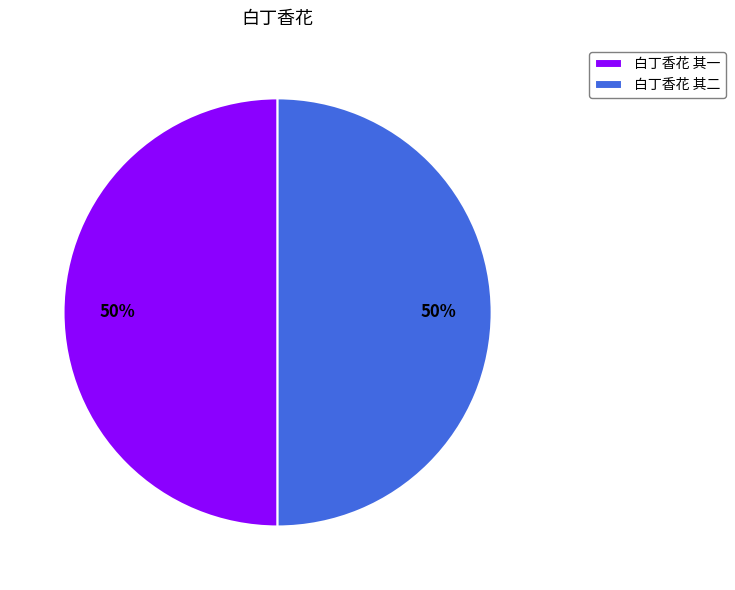

What percentage is the 白丁香花 其二 slice, to the nearest percent?

50%